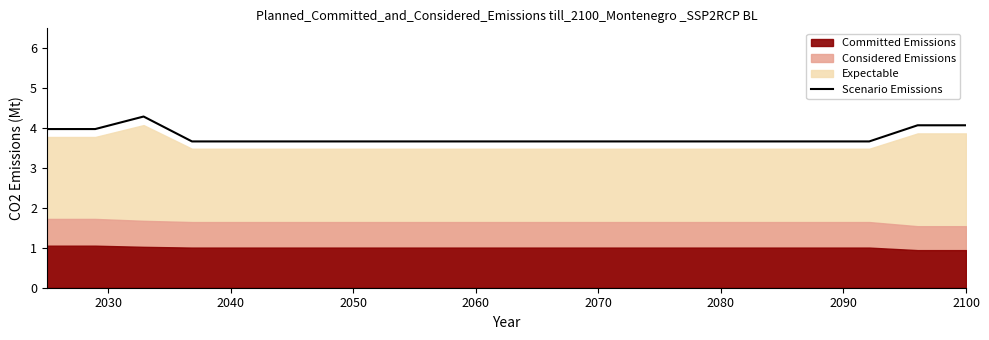

How many points are higher than both their immediate neighbors (excluding endpoints)?

1